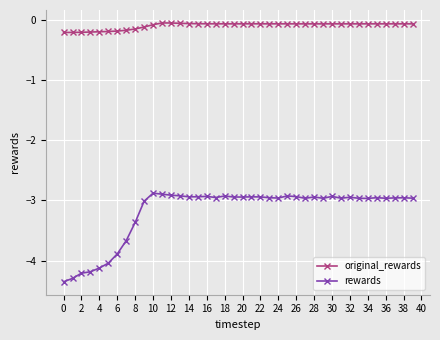

True or false: original_rewards and rewards intersect in this chart.

False